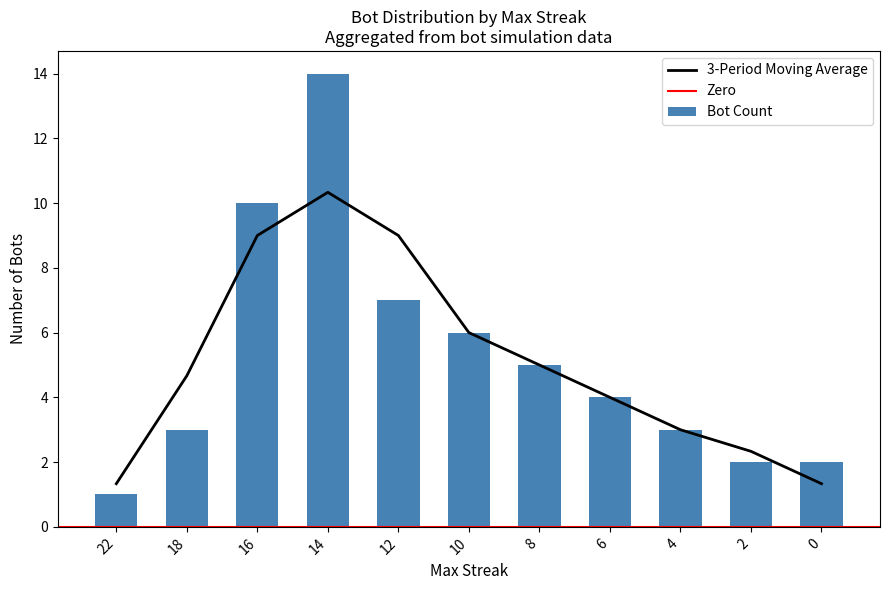

What is the lowest value of the 3-Period Moving Average series?

1.3